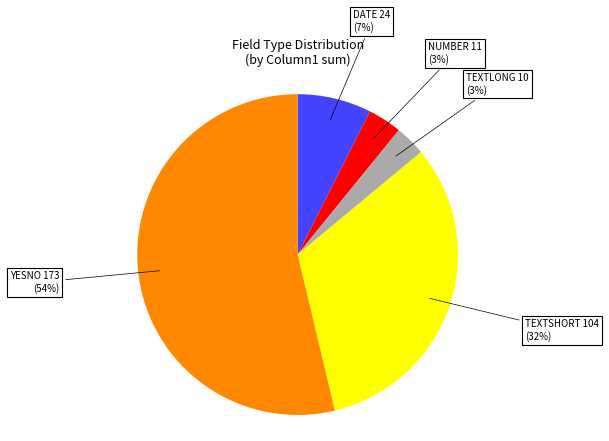

Does any single category account for the majority?

Yes